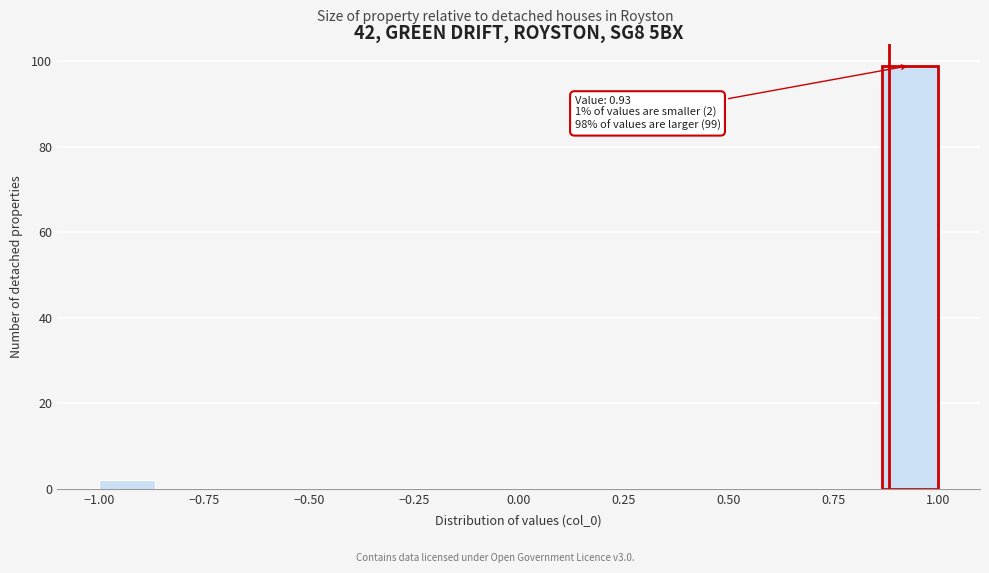

Read against the x-axis, roughly where is the centre of the tallest bar?

0.95